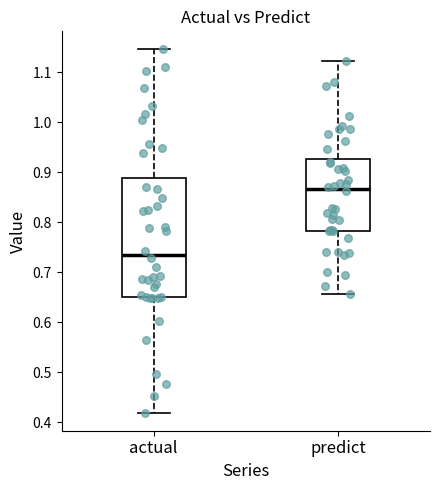

Which box's median line is the lowest?

actual